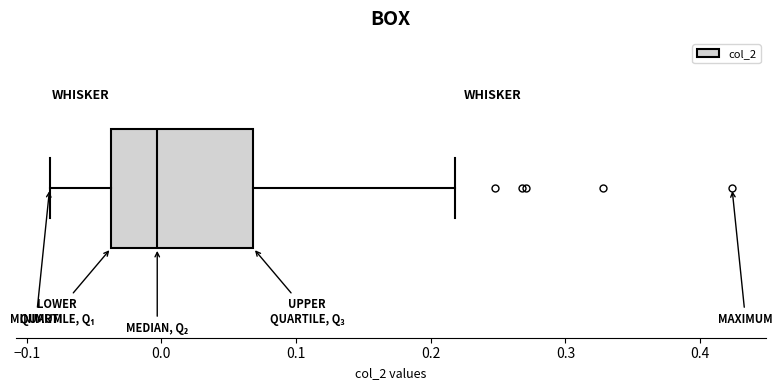

Read this box plot against the x-axis: the position of the median line, the range covered by the box, and the ends of both whiskers. The values are not printed on the chart, so give them approximately, as read against the axis.

median 0.00, box -0.04 to 0.07, whiskers -0.08 to 0.22